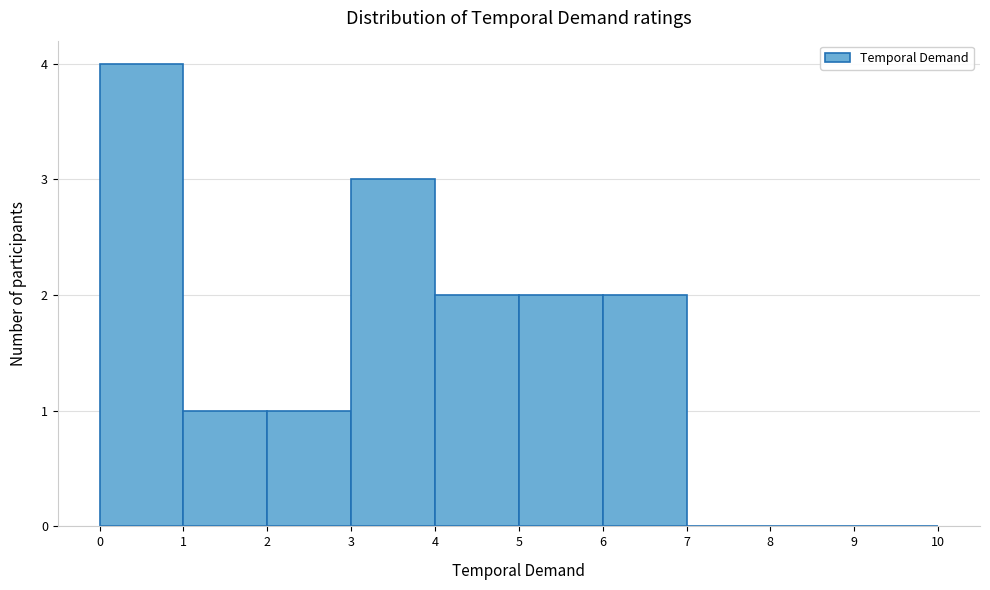

Reading left to right, list every bar in this chart as the range it spans on the x-axis followed by its height. The values are not printed on the chart, so give them approximately, as read against the axis.

0 to 1: 4
1 to 2: 1
2 to 3: 1
3 to 4: 3
4 to 5: 2
5 to 6: 2
6 to 7: 2
7 to 8: 0
8 to 9: 0
9 to 10: 0